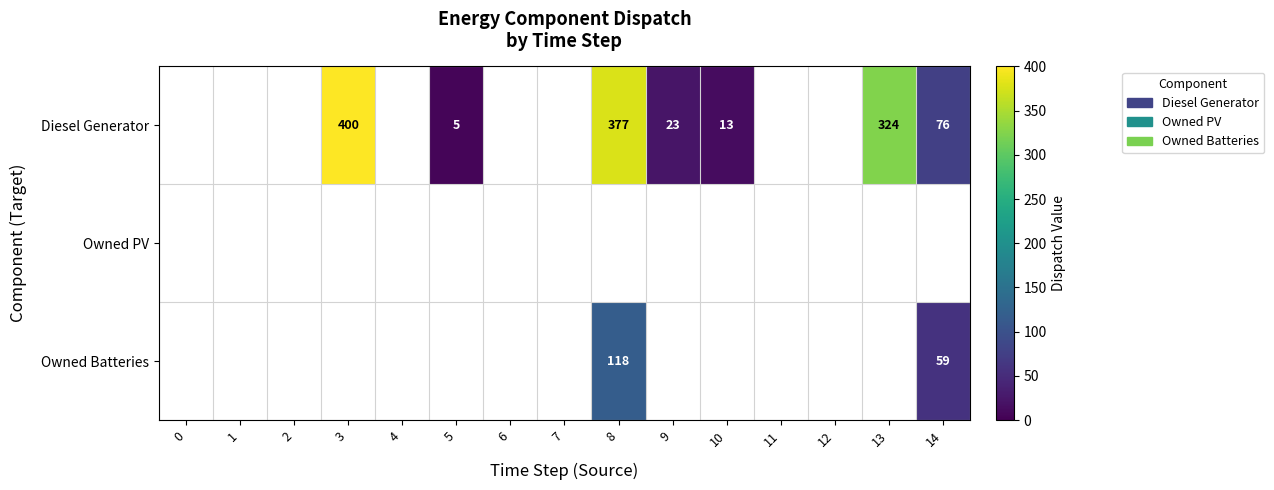

The Diesel Generator series shows 400 at 3. True or false?

True